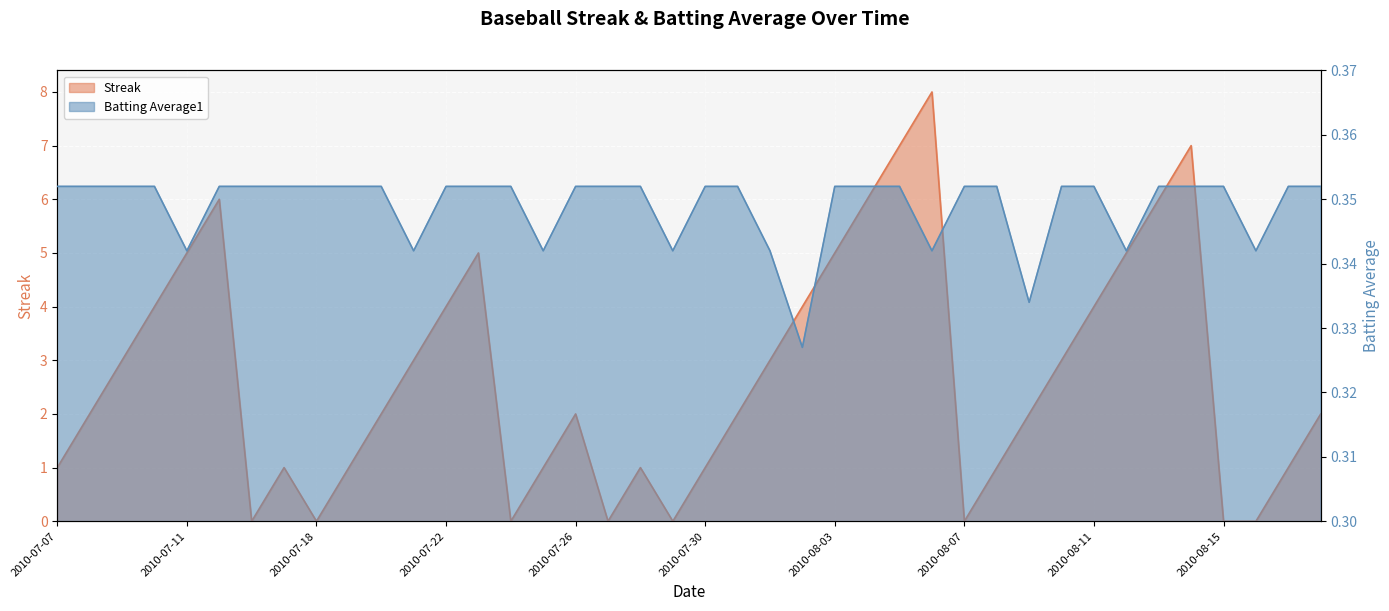

Rank the series by their maximum value, from highest to lowest.

Streak, Batting Average1